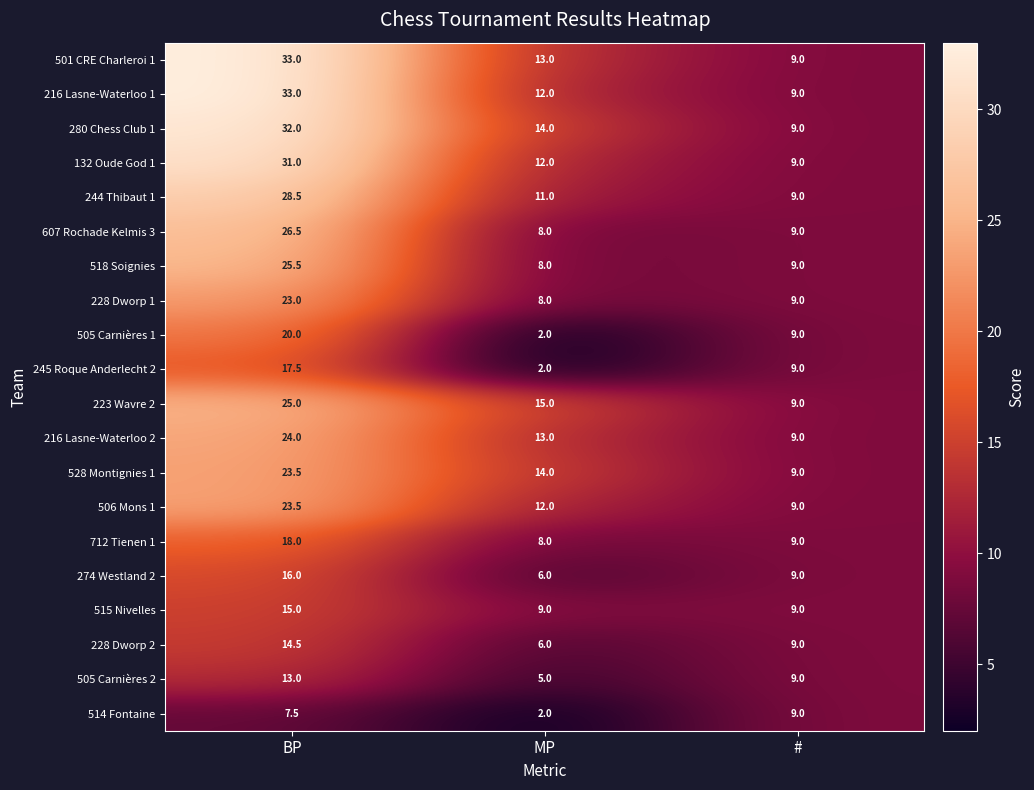

The 712 Tienen 1 series shows 4.3 at MP. True or false?

False